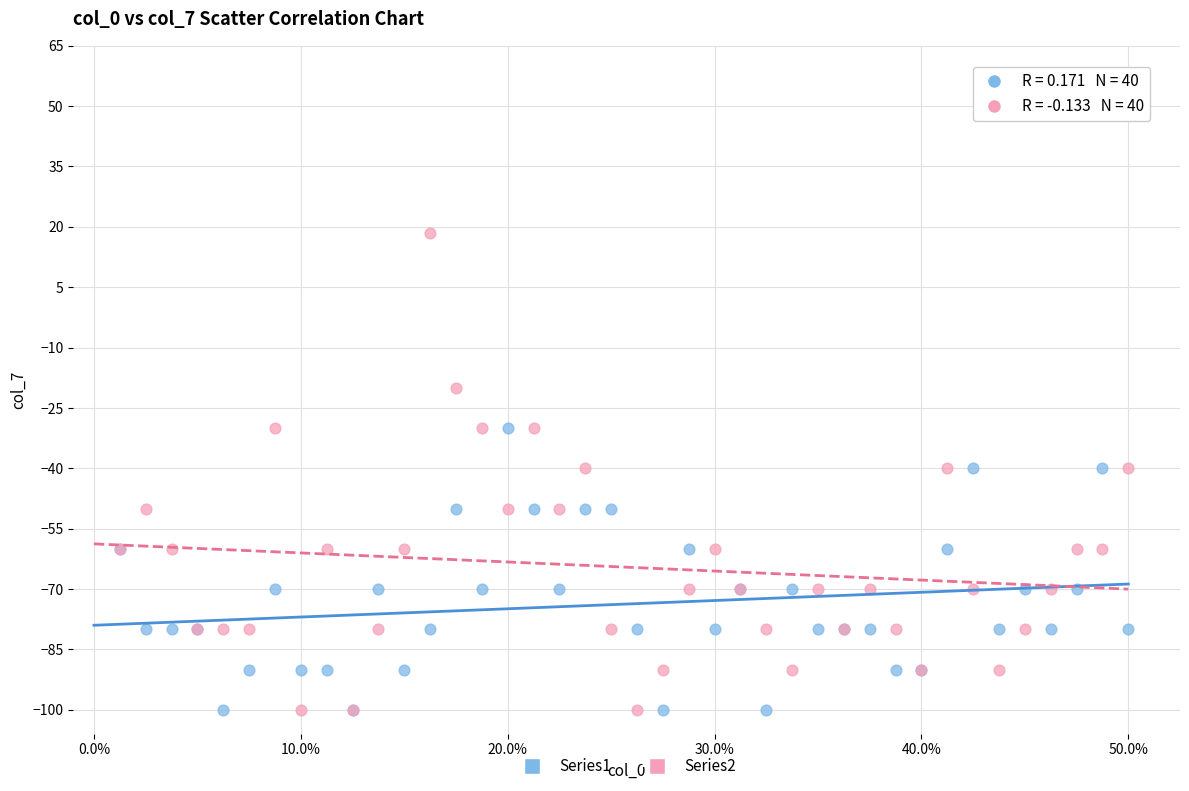

What is the X range (max minus min) for the scatter plot?

1.0